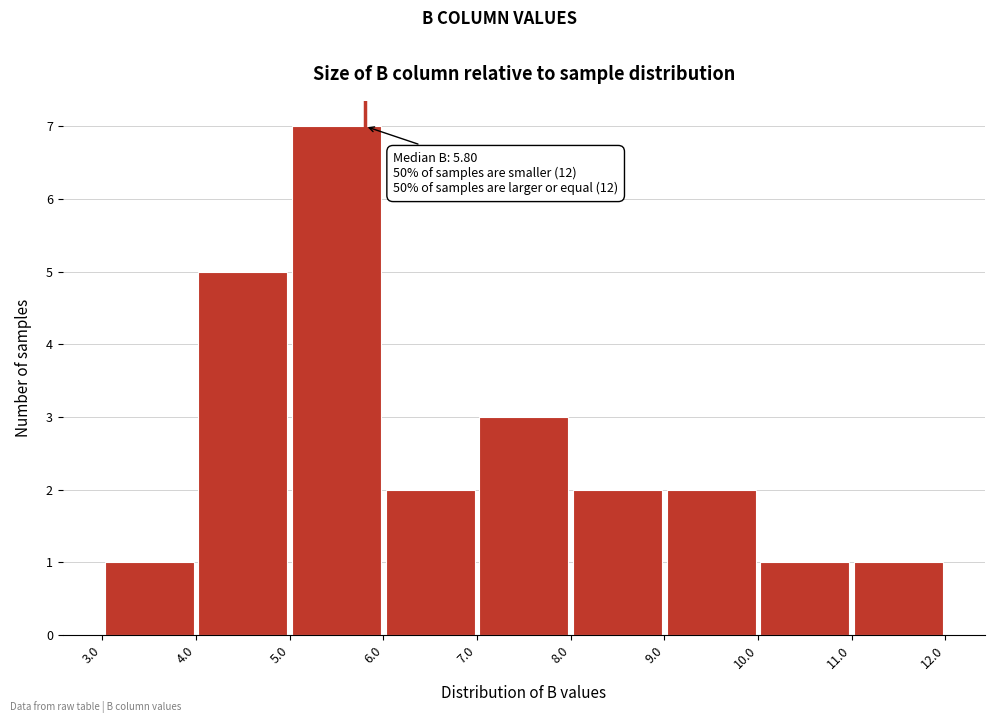

Which range on the x-axis has the tallest bar?

5.0 to 6.0